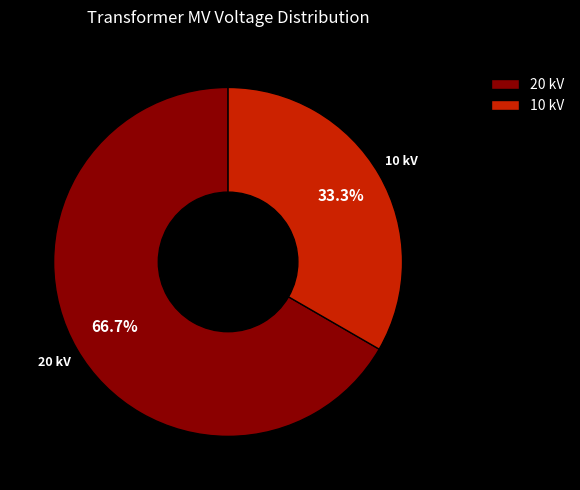

Combined, what portion of the pie is 20 kV and 10 kV?

100.0%